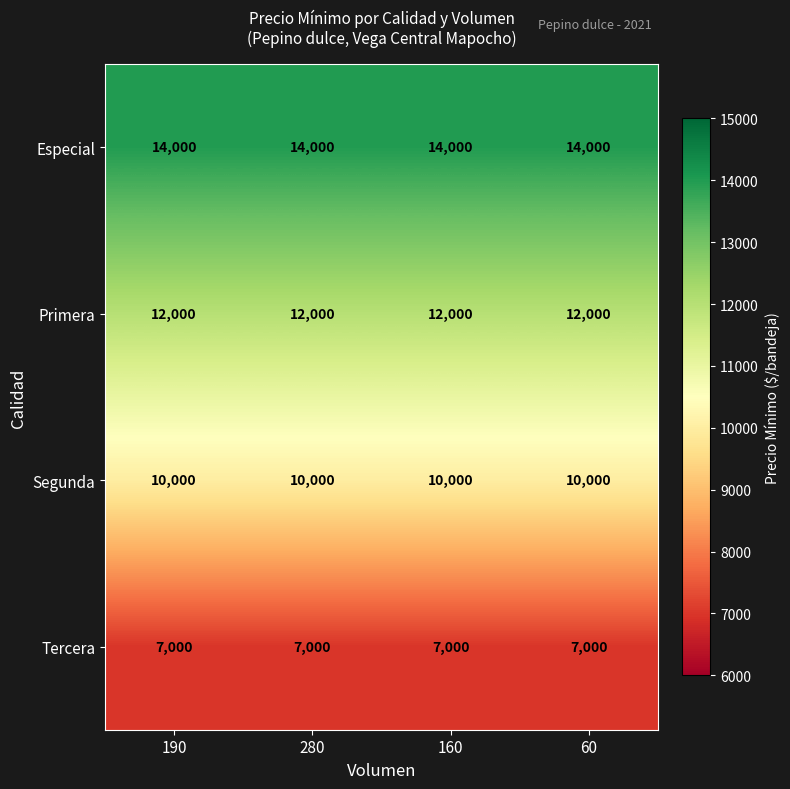

What is the greatest value displayed?

14000